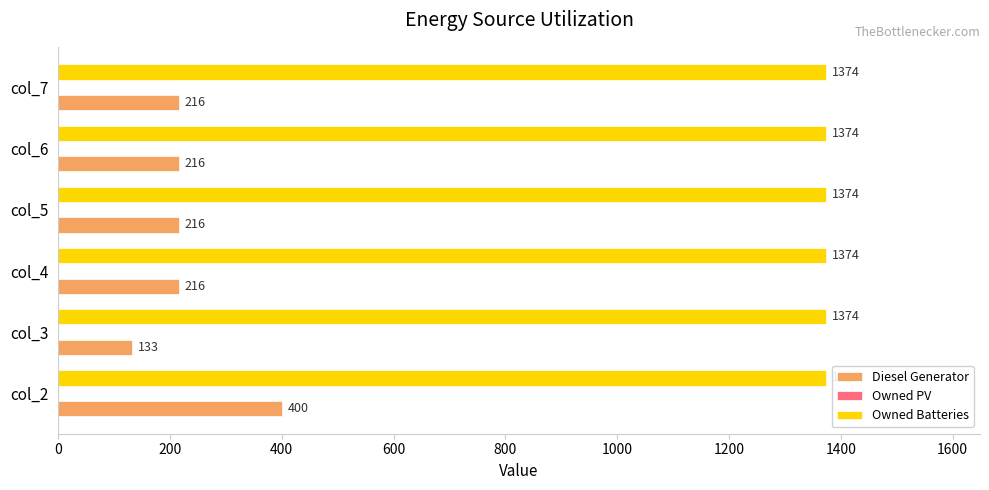

At which category is the sum across all series the highest?

col_2